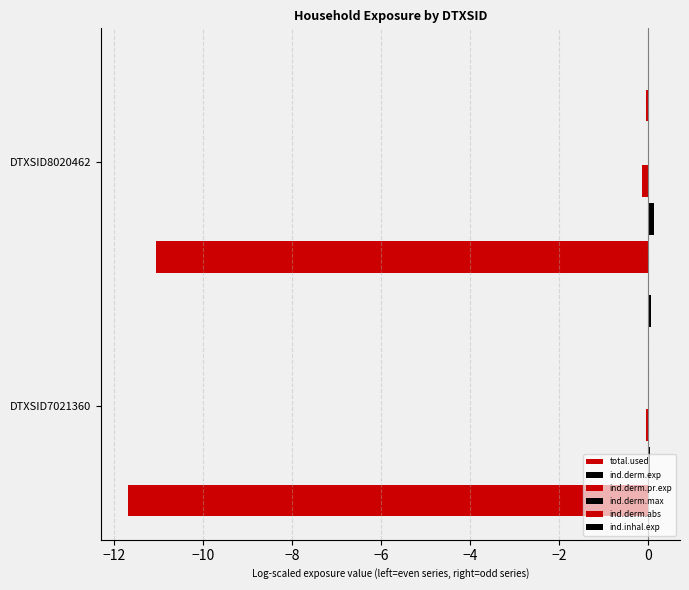

What is the minimum value shown in the chart?

-11.7